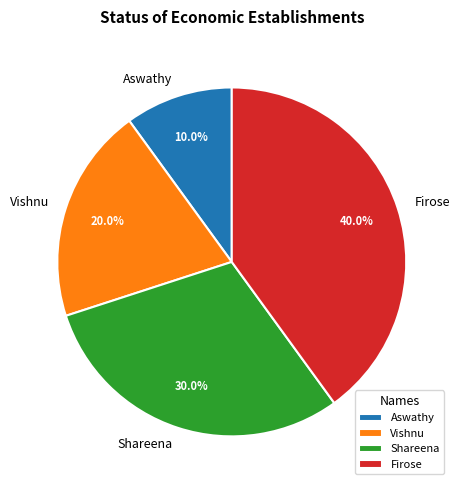

Rank the categories by value from highest to lowest.

Firose, Shareena, Vishnu, Aswathy